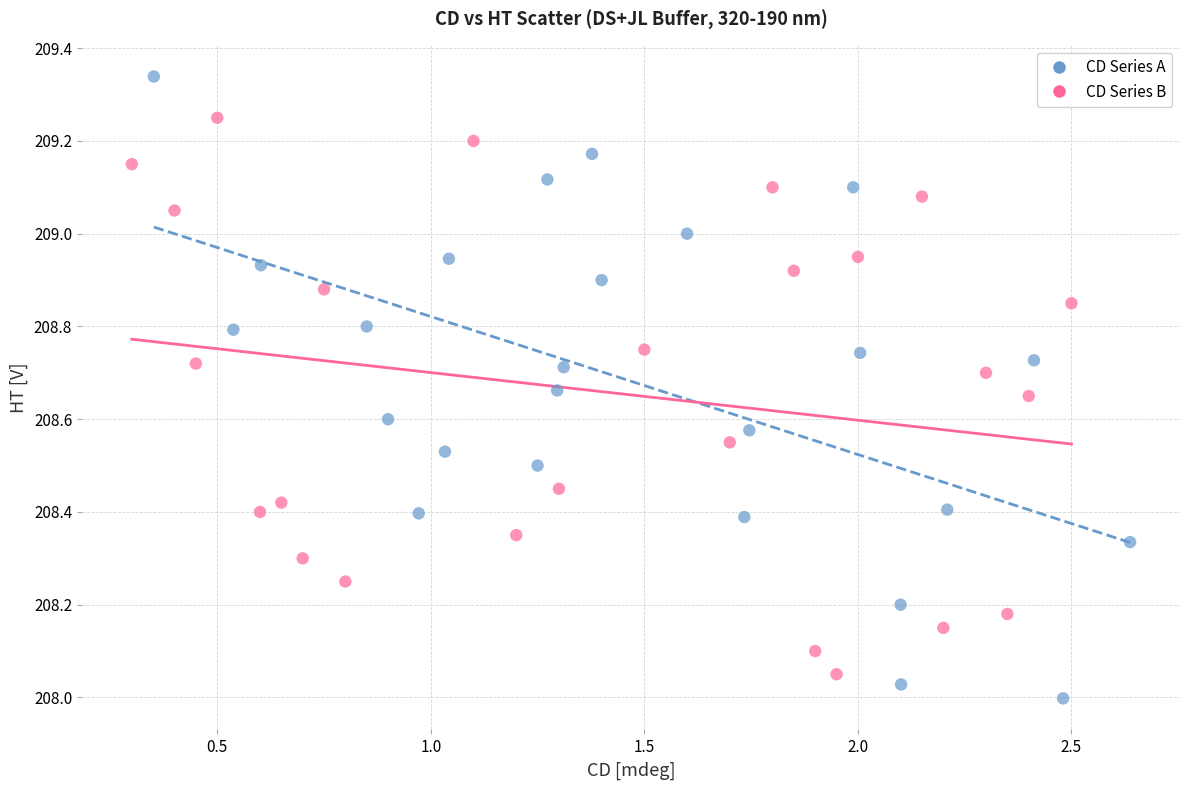

Which series contains the highest Y value?

CD Series A